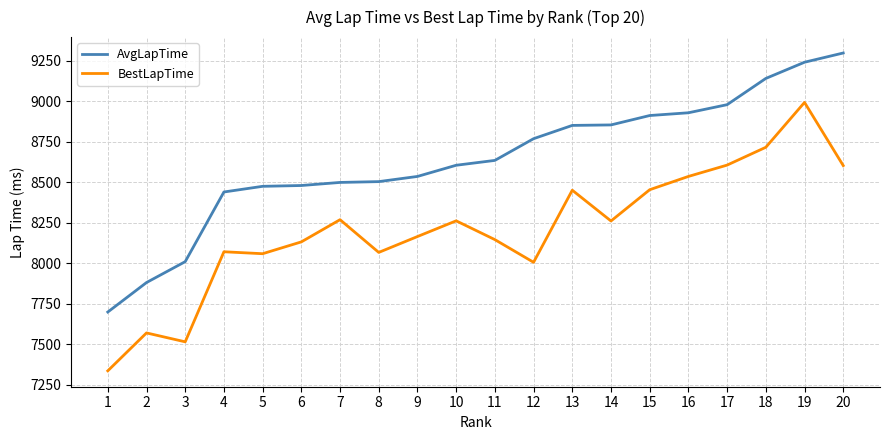

Which label corresponds to the largest value in the chart?

20